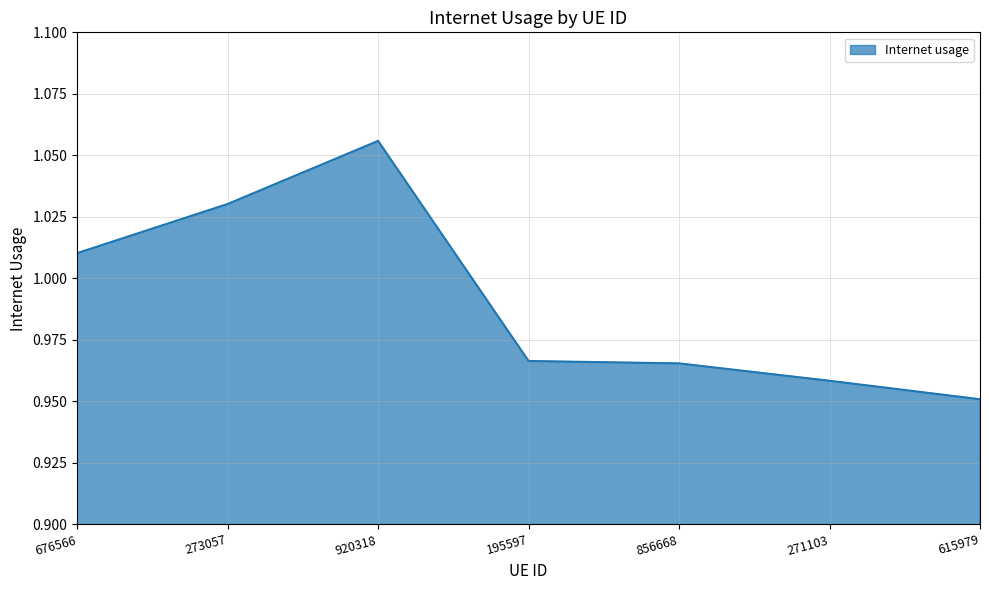

What position from the left is 676566?

1